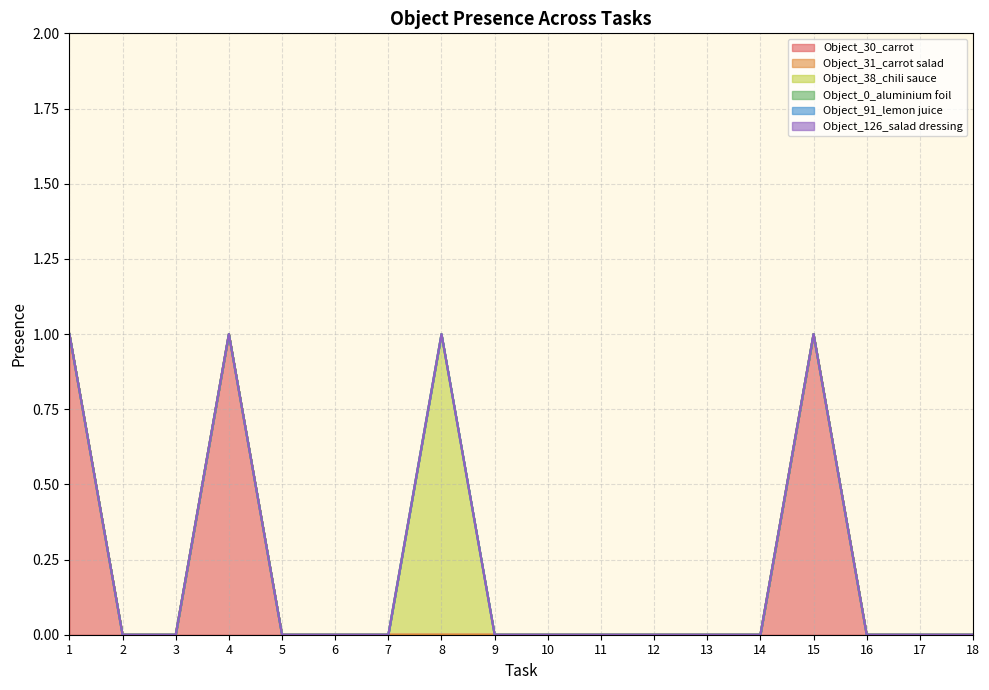

True or false: Object_38_chili sauce has more than 2 points higher than both neighbors.

False